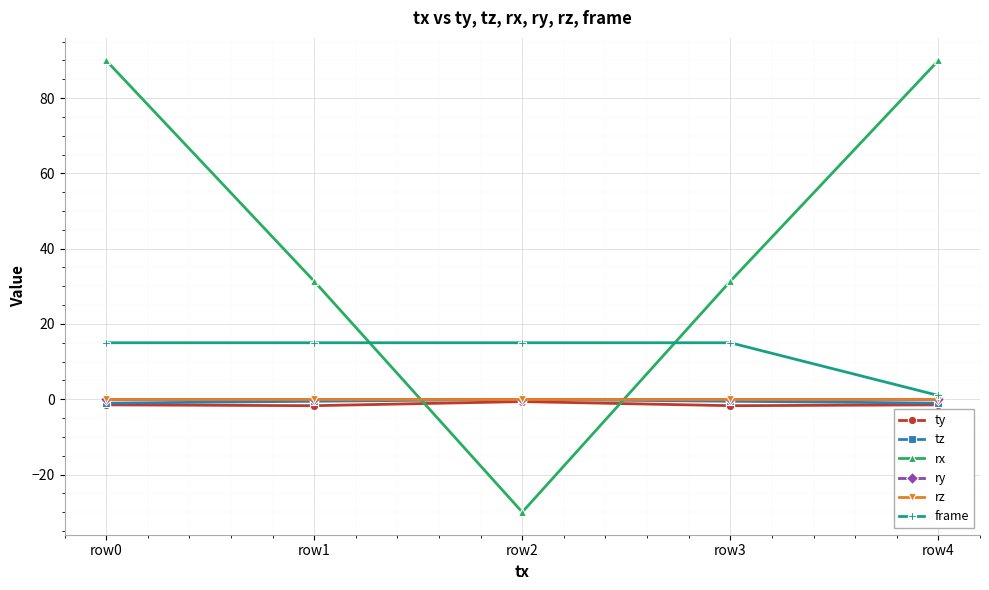

Is this an area chart (filled region under the line)?

No